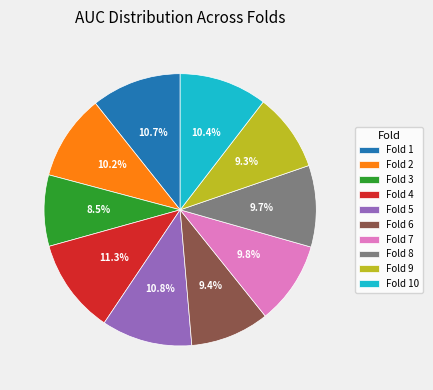

Is Fold 7 the majority of the pie?

No